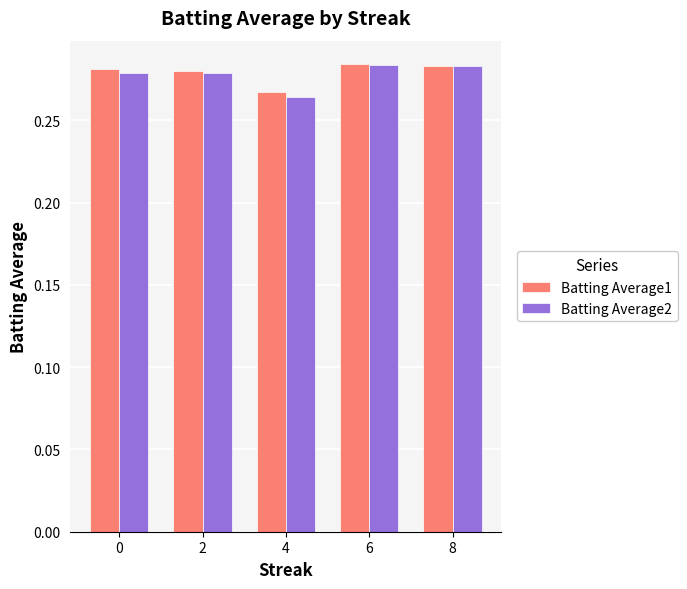

Which series has the widest spread of values?

Batting Average2